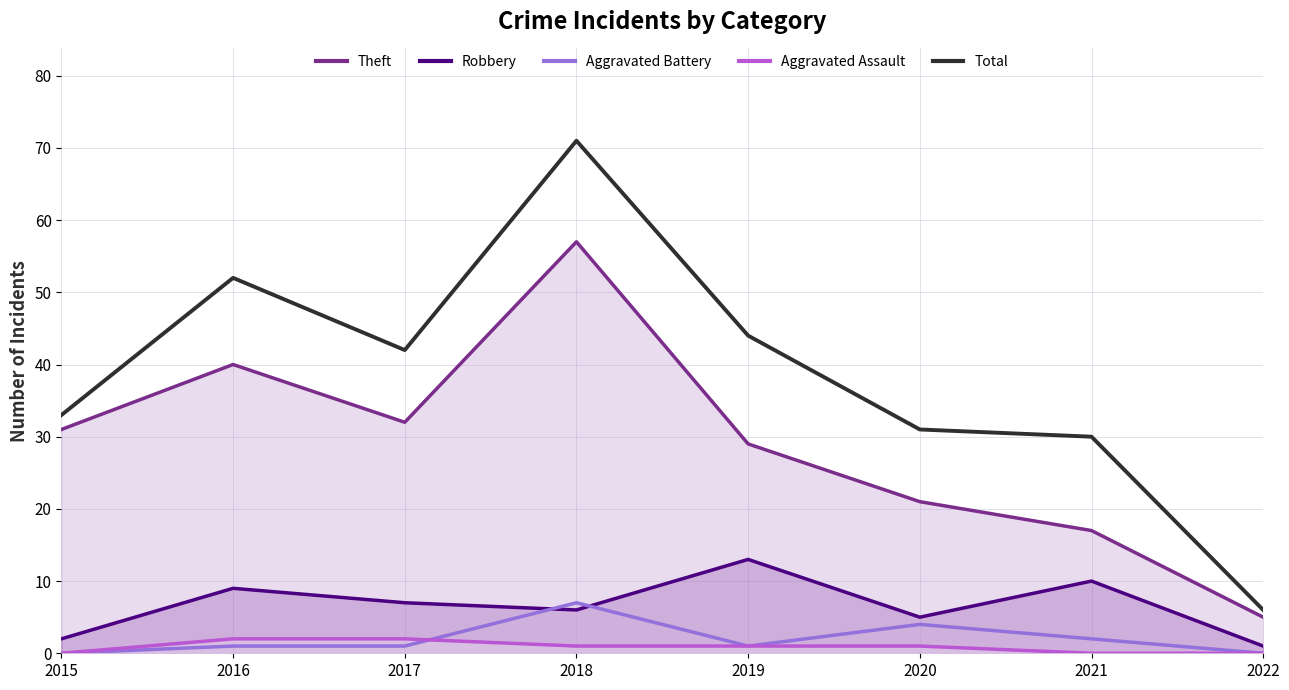

Where is the first local maximum for Total?

2016